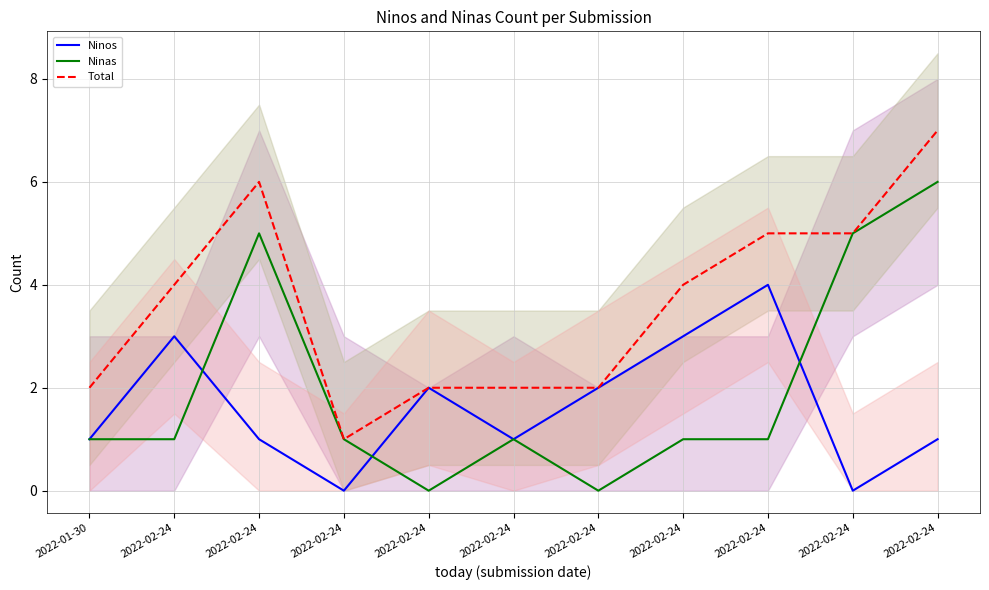

In Total, how many points are higher than both neighbors (excluding endpoints)?

1